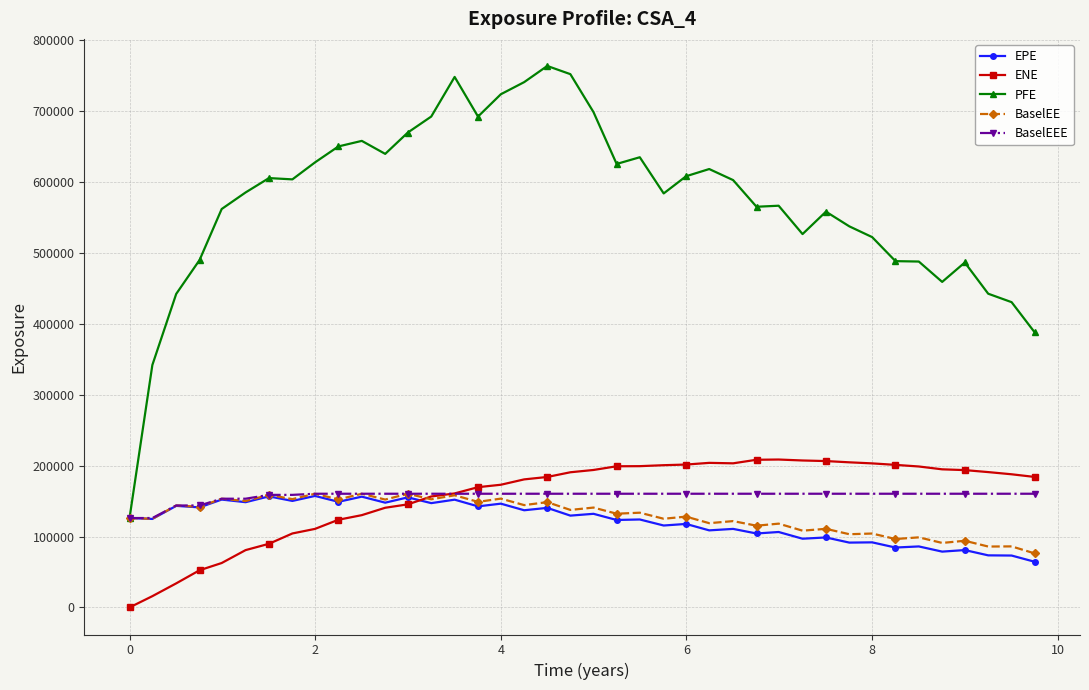

True or false: PFE has more than 1 points higher than both neighbors.

True